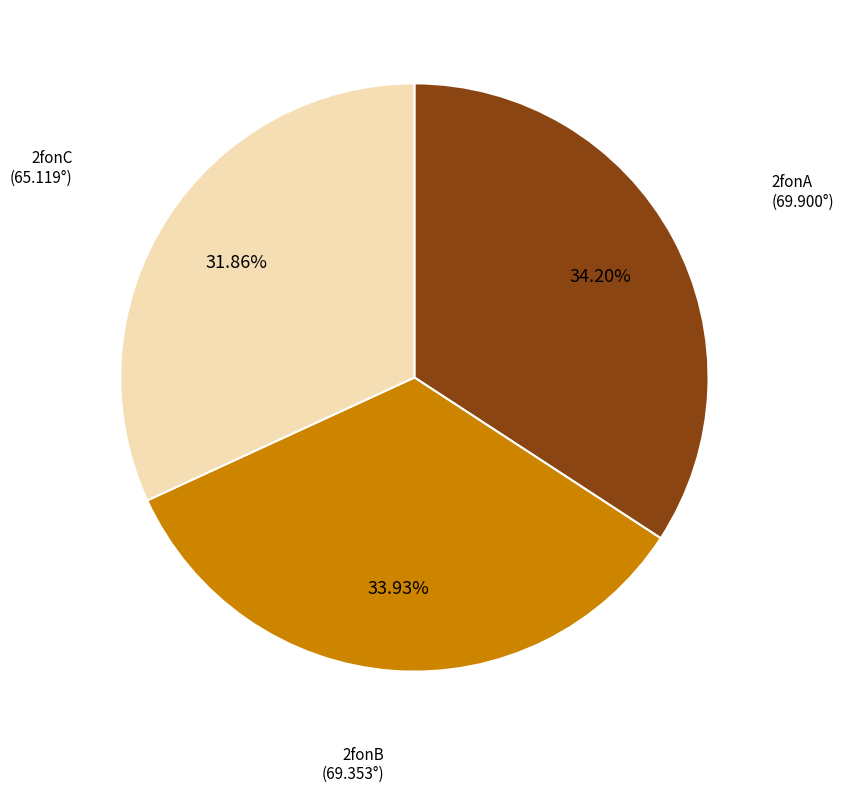

To the nearest percent, what is the average slice percentage?

33%